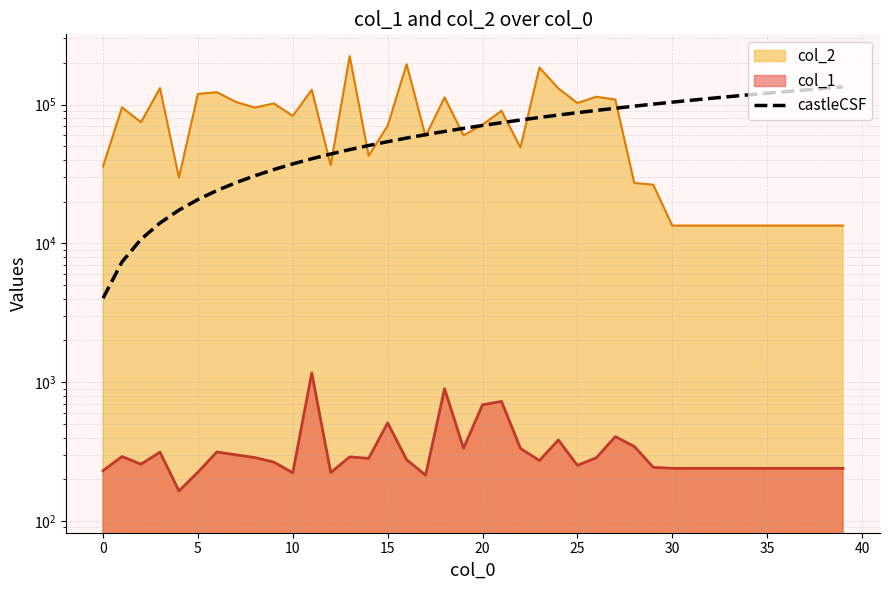

The value at 11 is 21874.3. True or false?

False